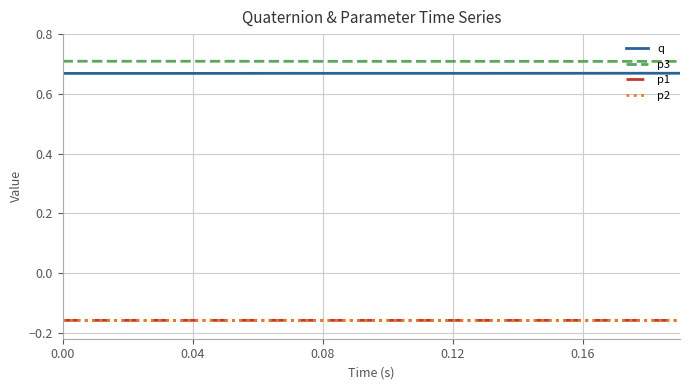

True or false: p2 and p3 intersect in this chart.

False